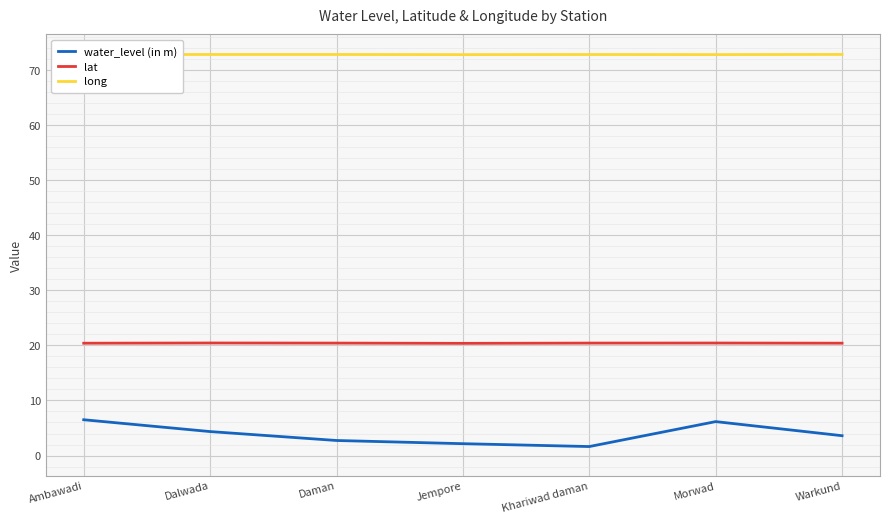

What is the total value across all series at Daman?

96.0